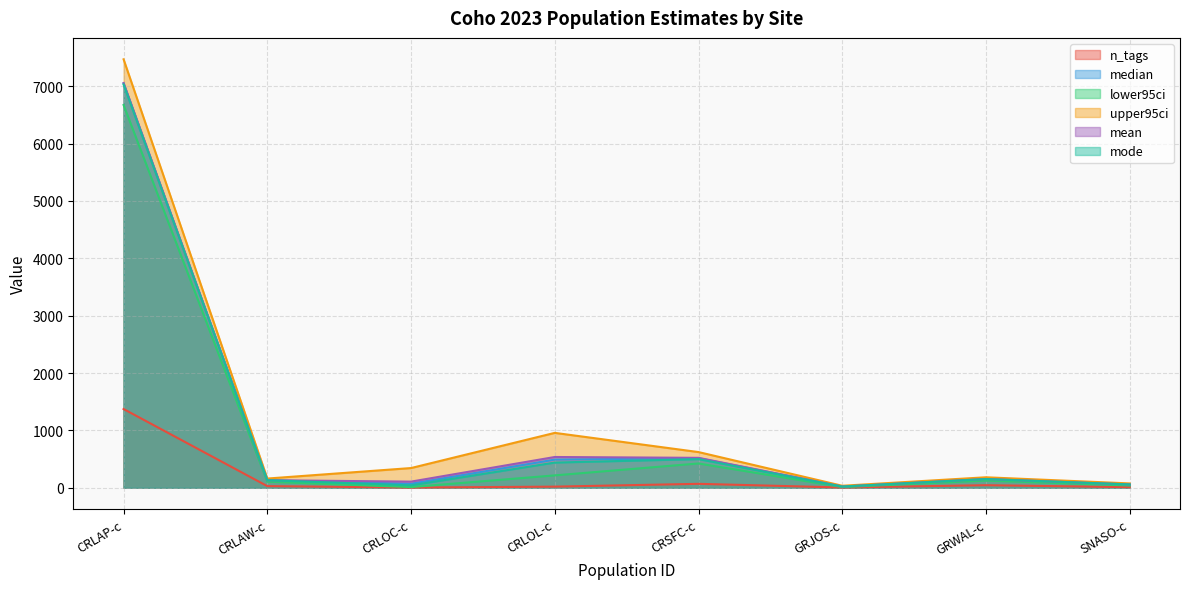

How many series are shown in this chart?

6